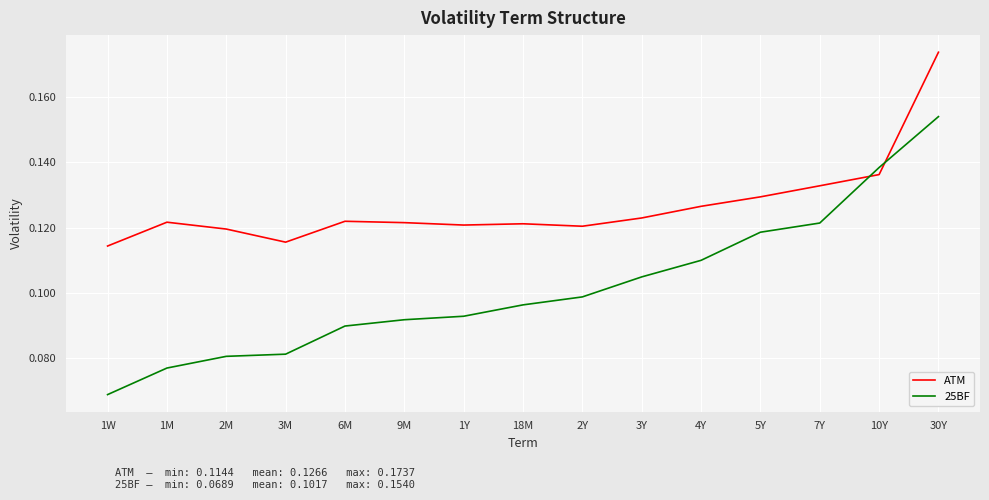

Where do ATM and 25BF first cross each other?

7Y and 10Y